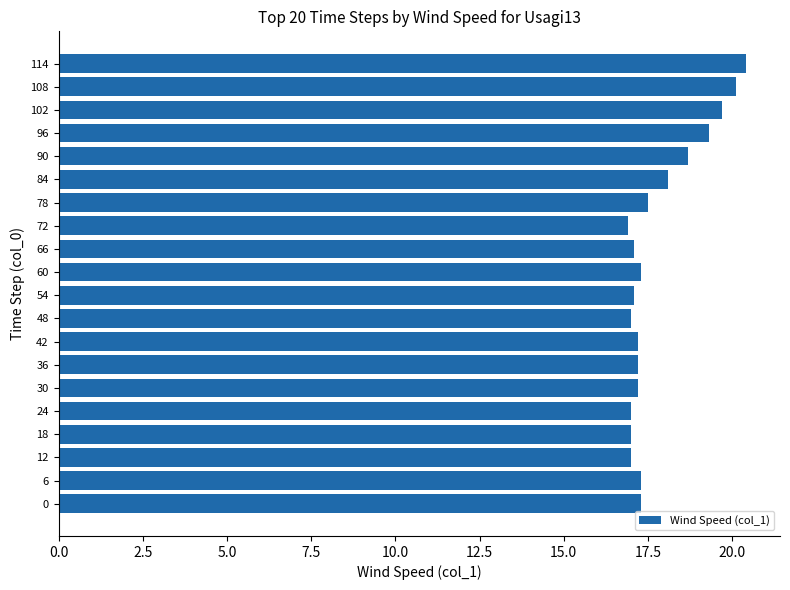

Reading bottom to top, what are all the values shown in this chart?

17.3	17.3	17.0	17.0	17.0	17.2	17.2	17.2	17.0	17.1	17.3	17.1	16.9	17.5	18.1	18.7	19.3	19.7	20.1	20.4